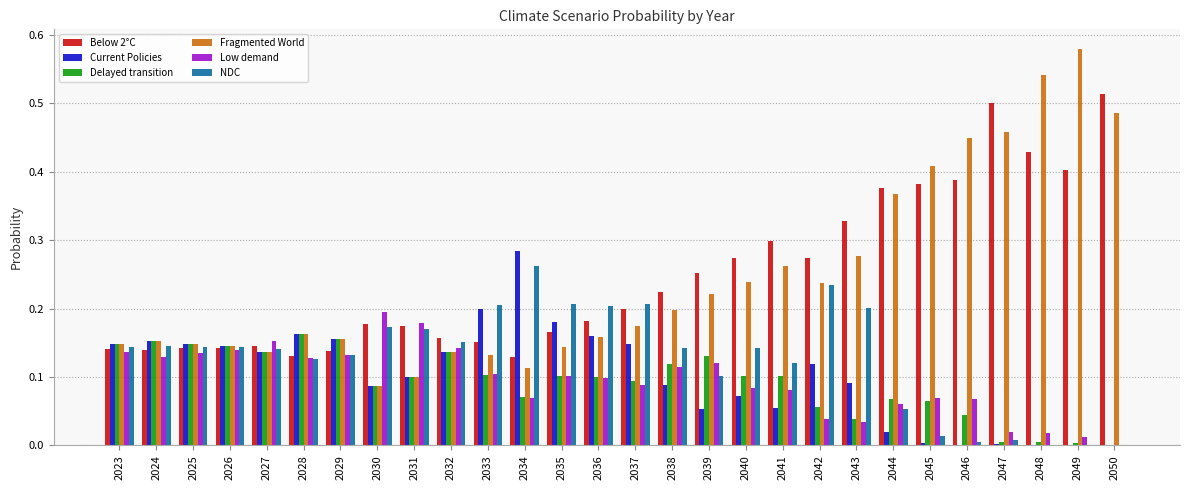

Which label corresponds to the largest value in the chart?

2049